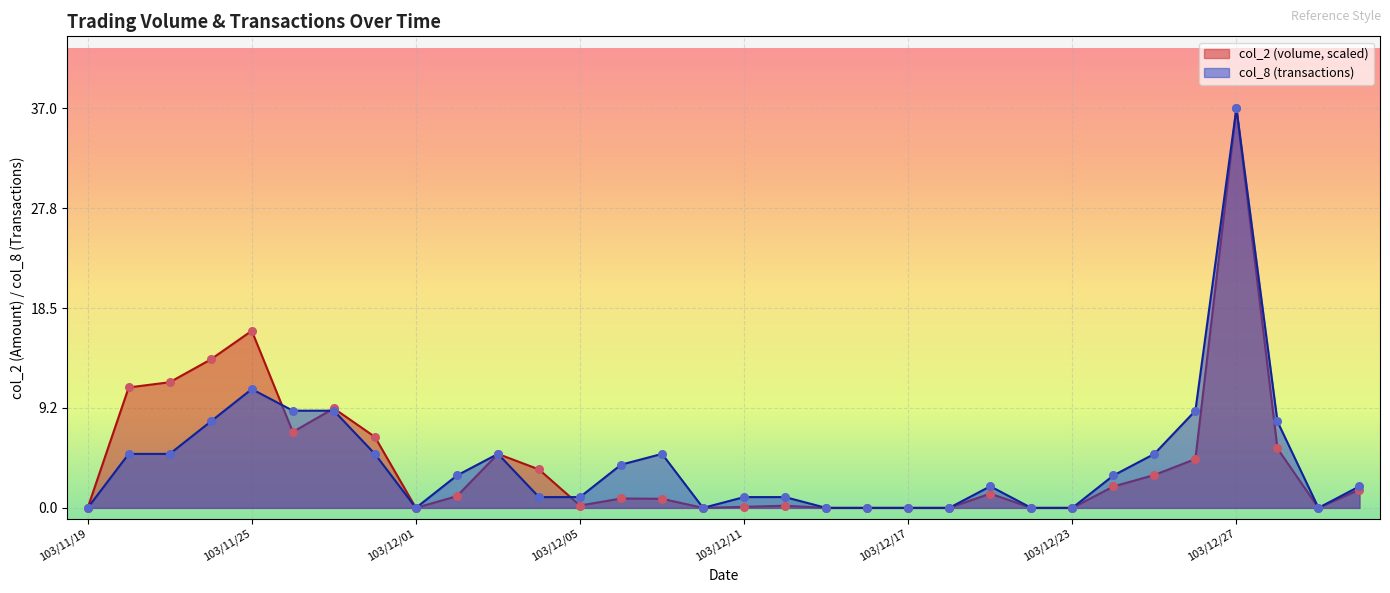

At how many categories does at least one series exceed 25?

1